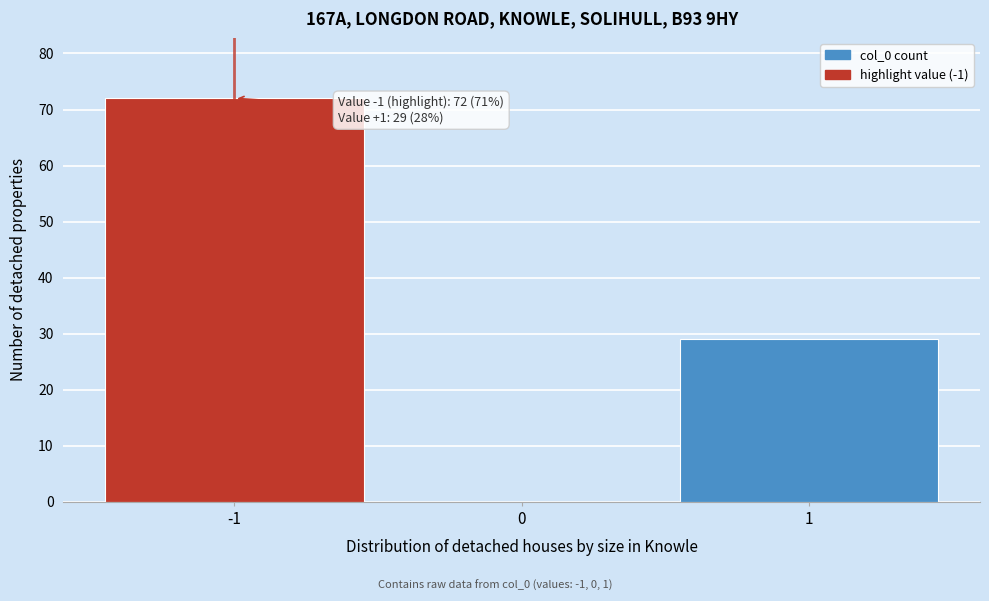

Reading left to right, what are all the values shown in this chart?

-1=72	0=0	1=29